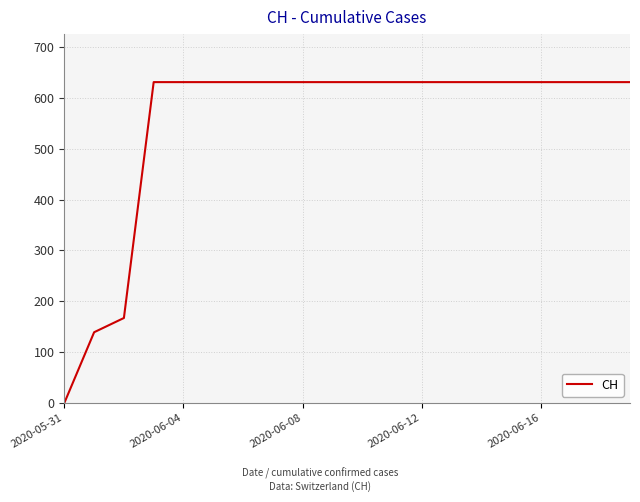

What is the greatest value displayed?

631